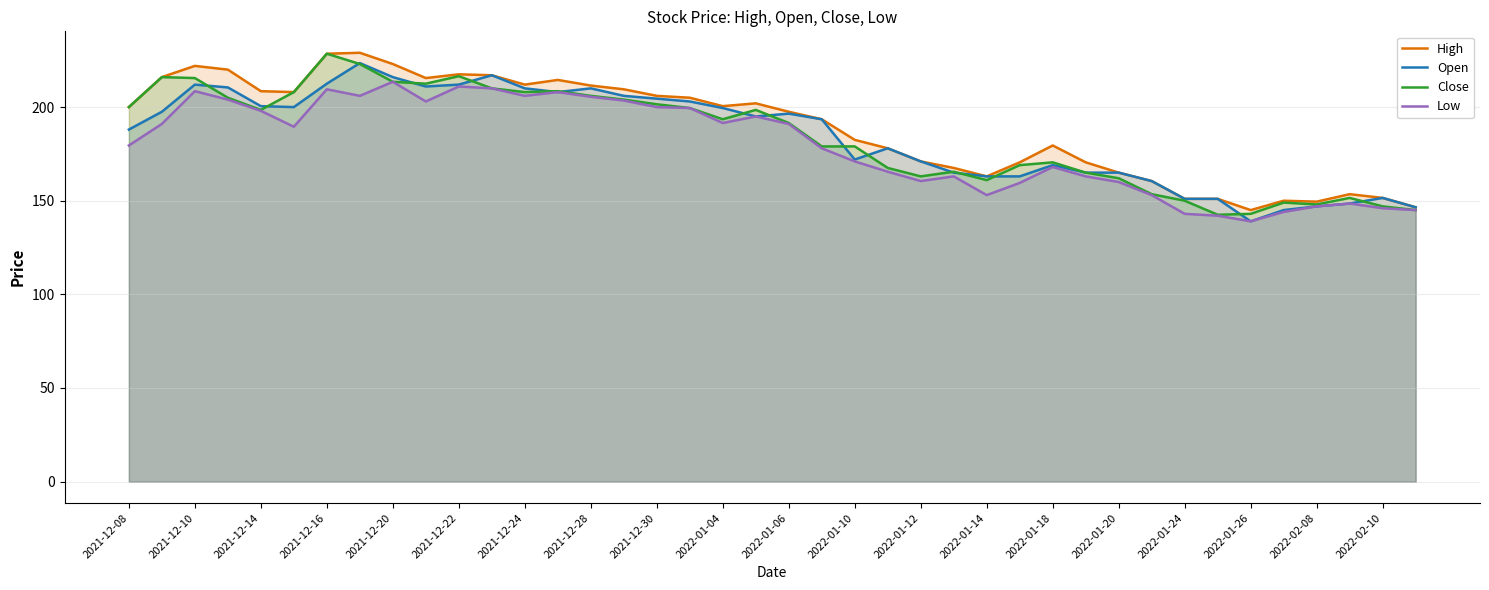

At how many categories does at least one series exceed 195?

21